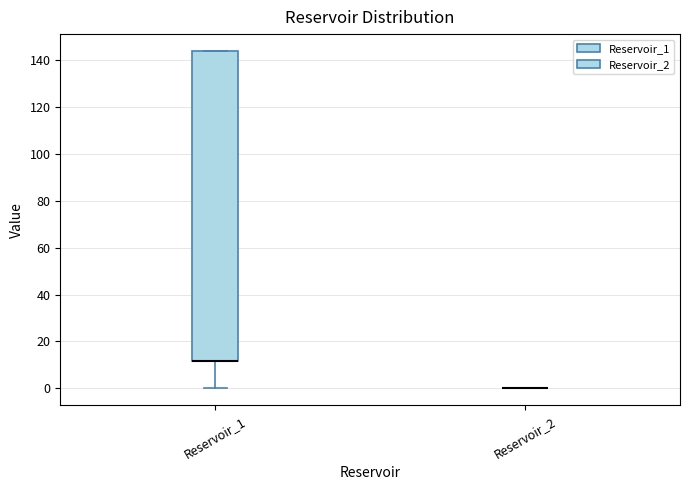

Which box is the tallest, from its lower edge to its upper edge?

Reservoir_1